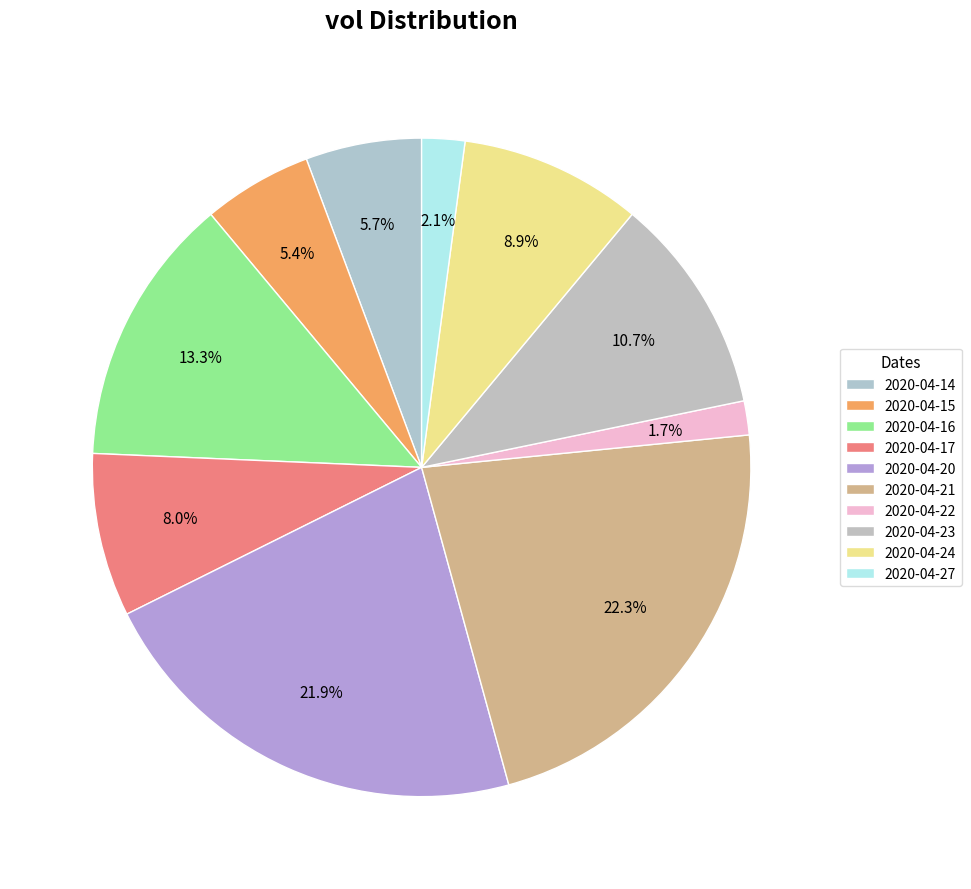

What is the total percentage of 2020-04-21 and 2020-04-22?

24.0%